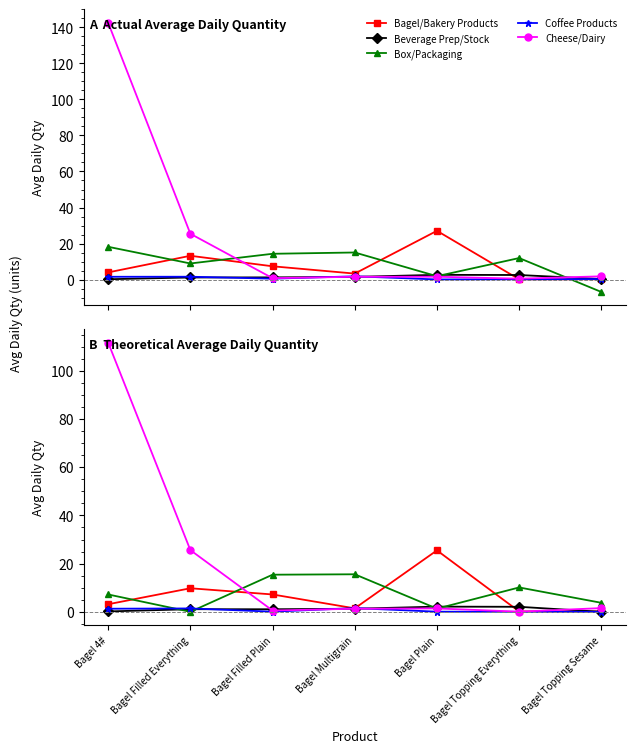

Where is Cheese/Dairy nearest to the value 55?

Bagel Filled Everything